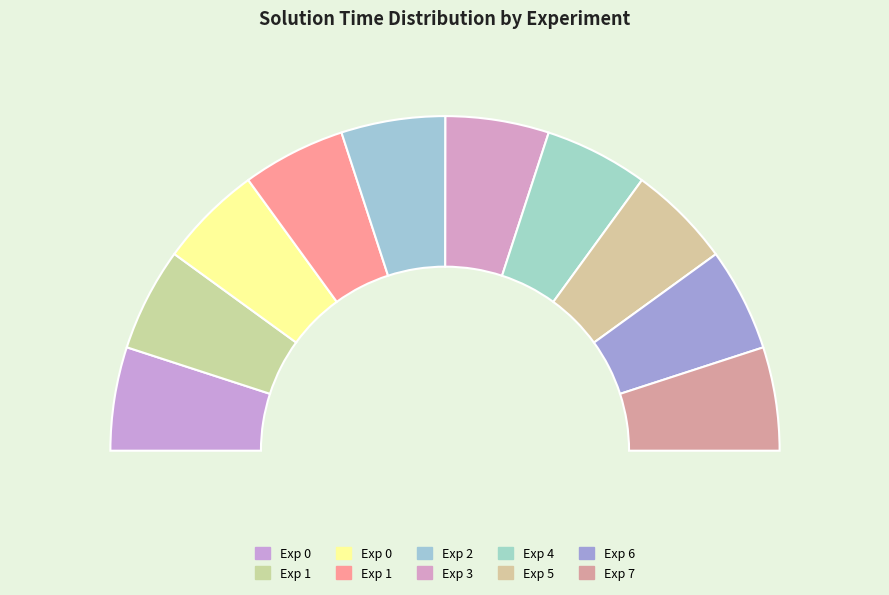

Combined, do 1 and 2 account for over 50%?

No